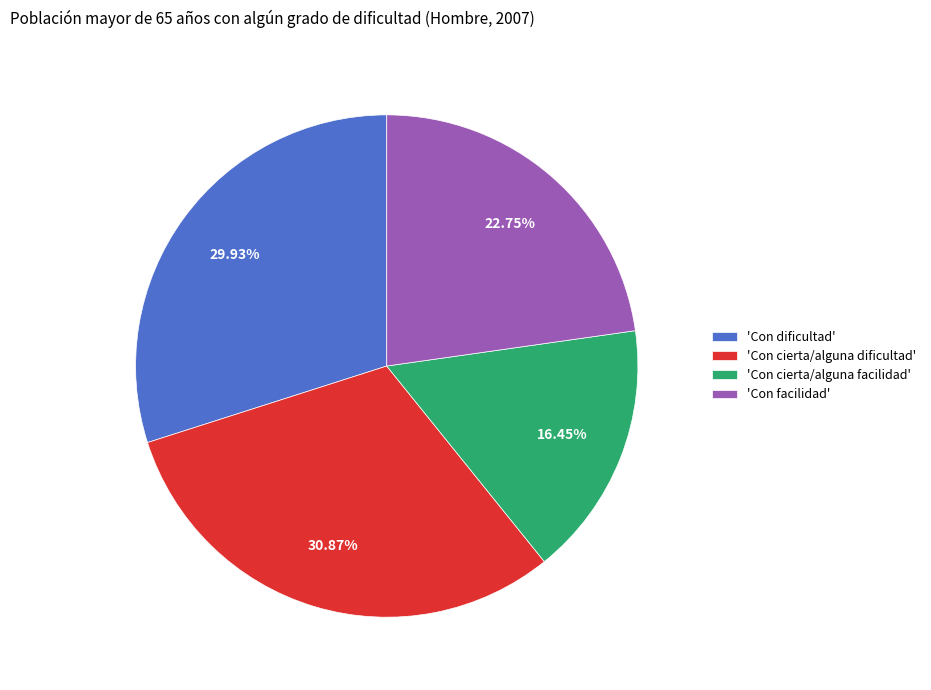

How many slices are in this pie chart?

4